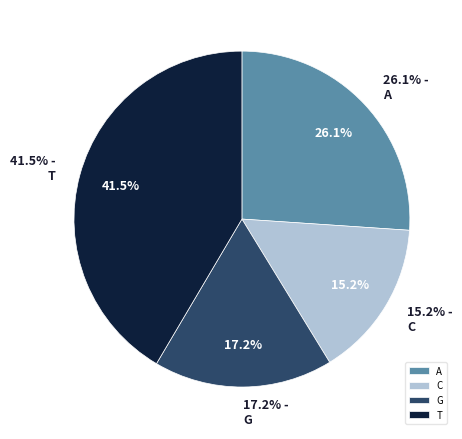

To the nearest percent, what is the difference between the largest and smallest slice percentages?

26%